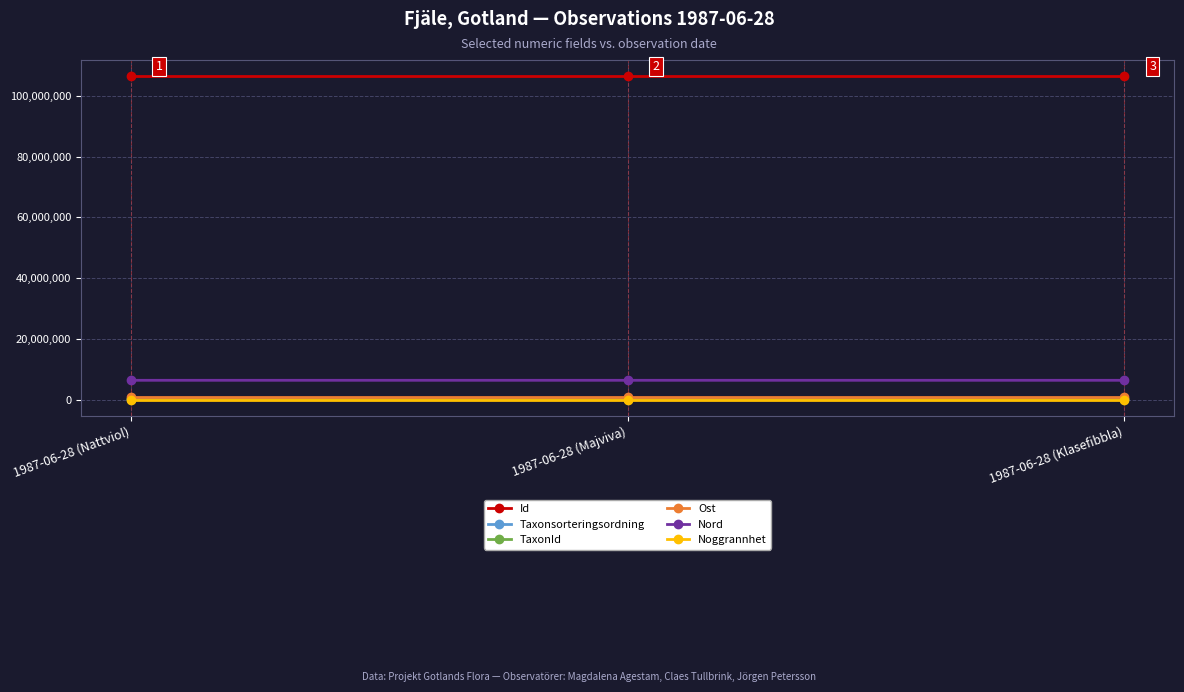

Is the value of Id at 1987-06-28 (Klasefibbla) greater than the value of Ost at 1987-06-28 (Majviva)?

Yes